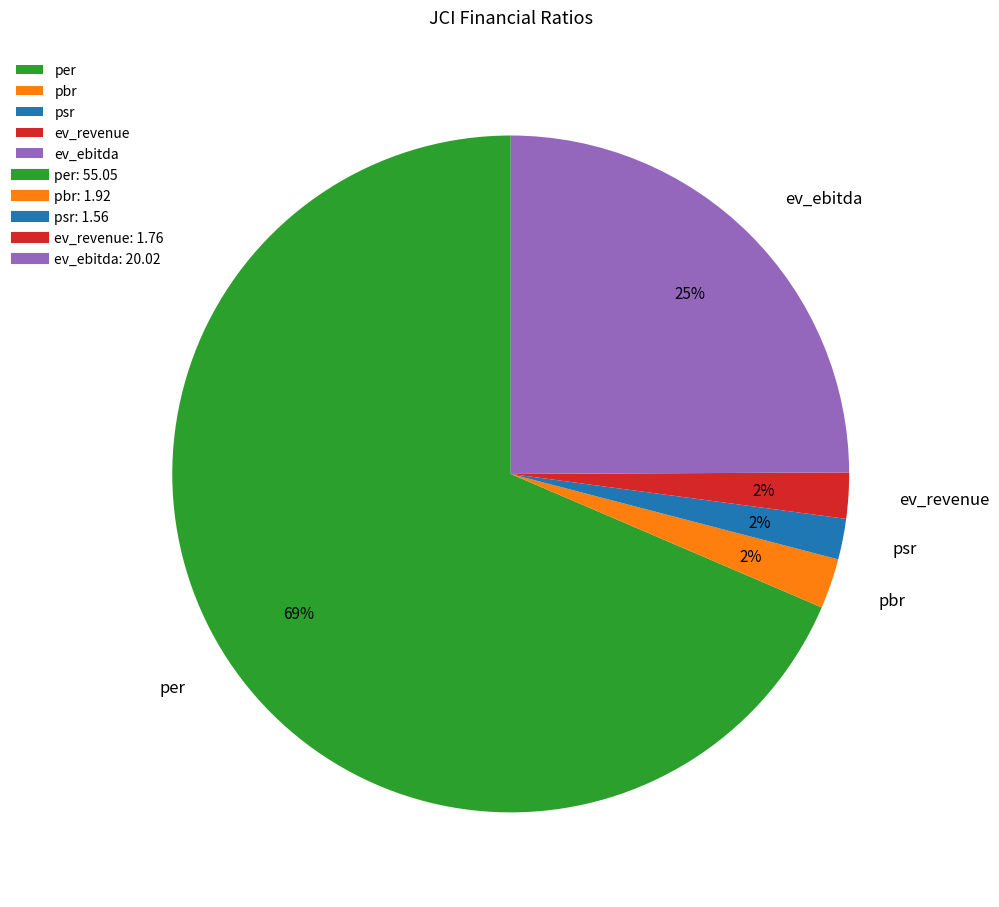

What is the largest slice in the pie chart?

per